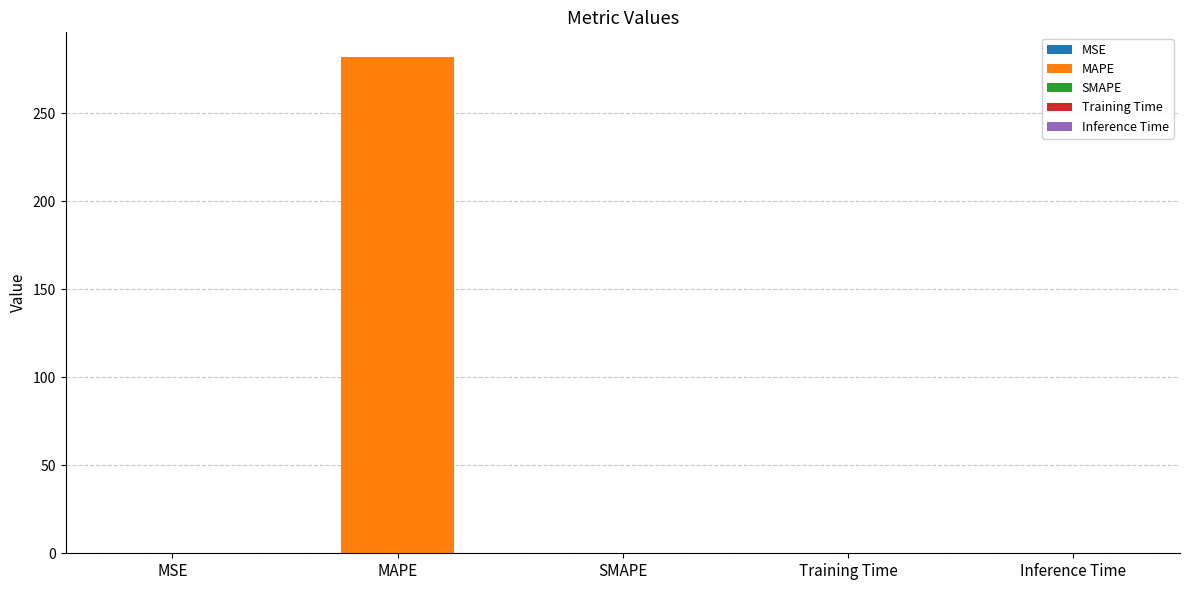

Reading left to right, what are all the values shown in this chart?

0.0	281.8	0.0	0.0	0.0